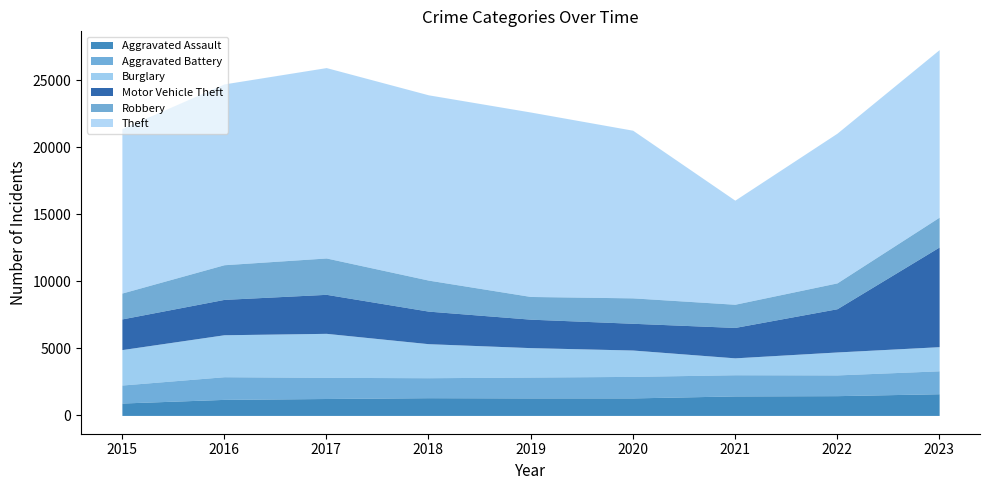

At how many categories does at least one series exceed 2490?

9